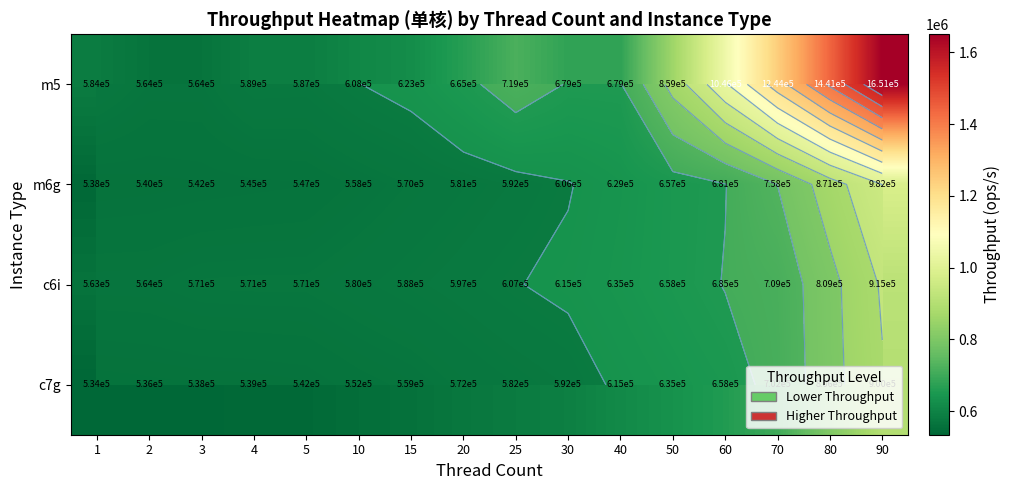

At which label is m5 closest to 1107510?

60